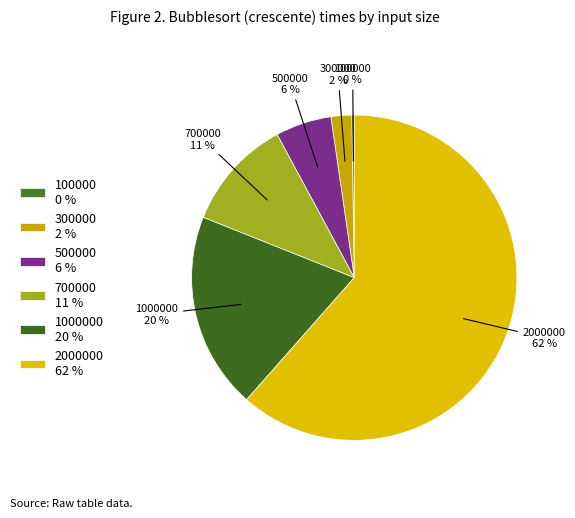

The 700000 slice represents 1% of the pie. True or false?

False